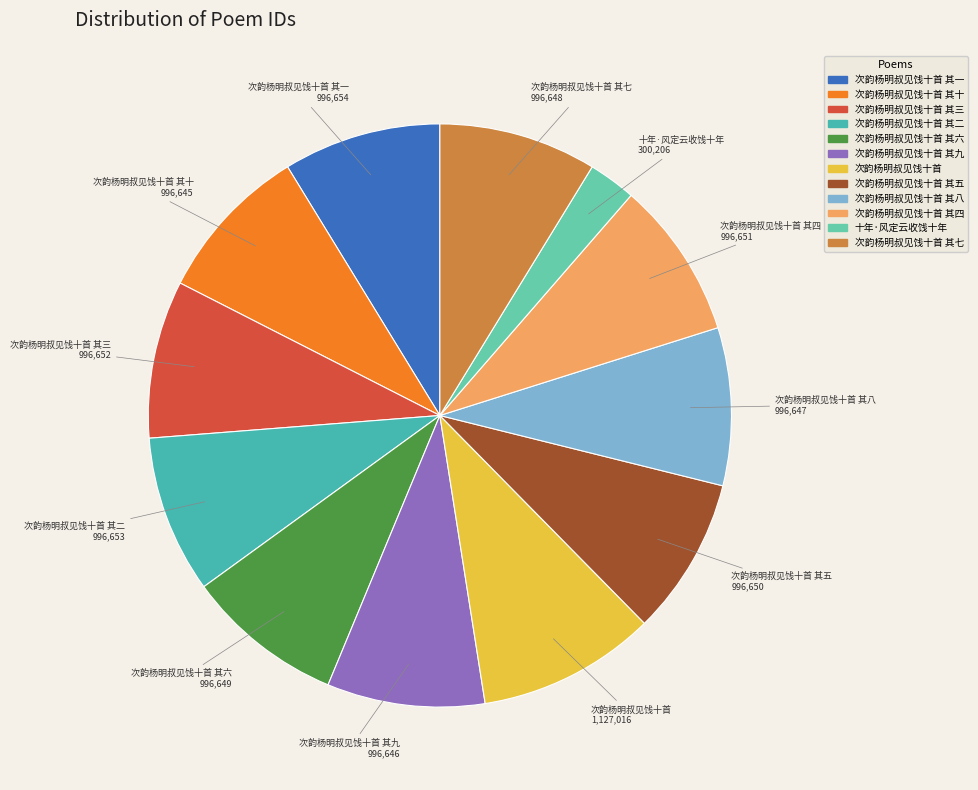

How many slices are in this pie chart?

12